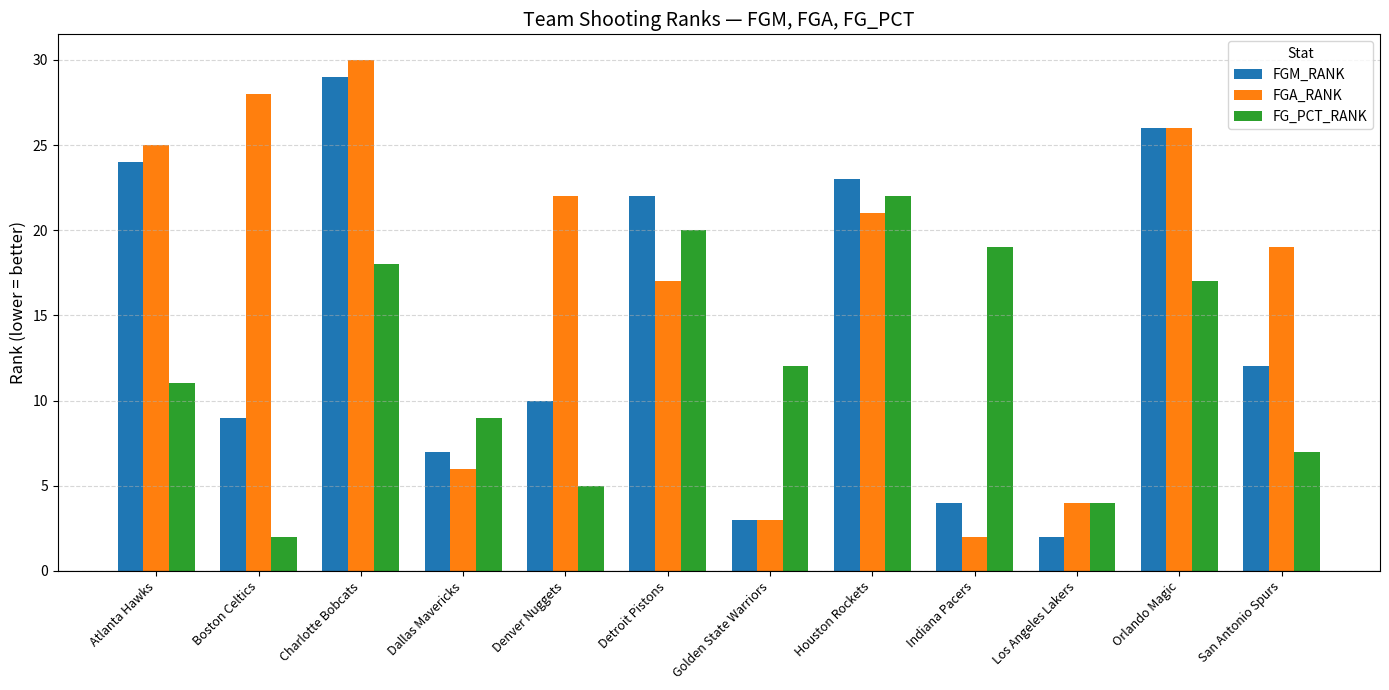

The value of FGM_RANK at Los Angeles Lakers is 1. True or false?

False